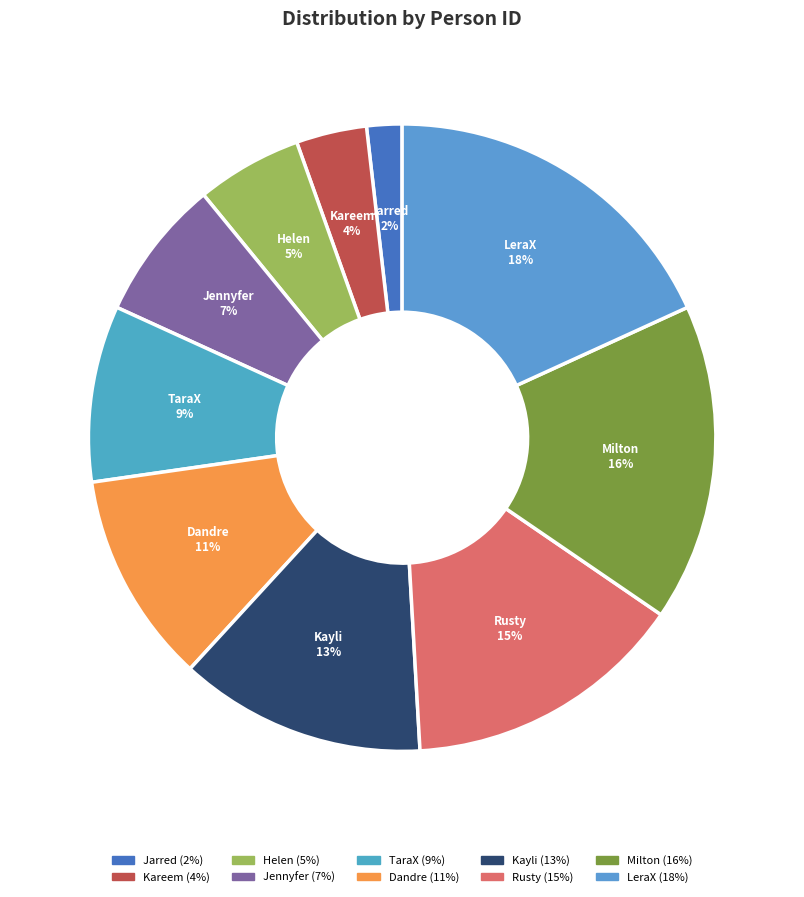

What percentage is the Helen slice, to the nearest percent?

5%